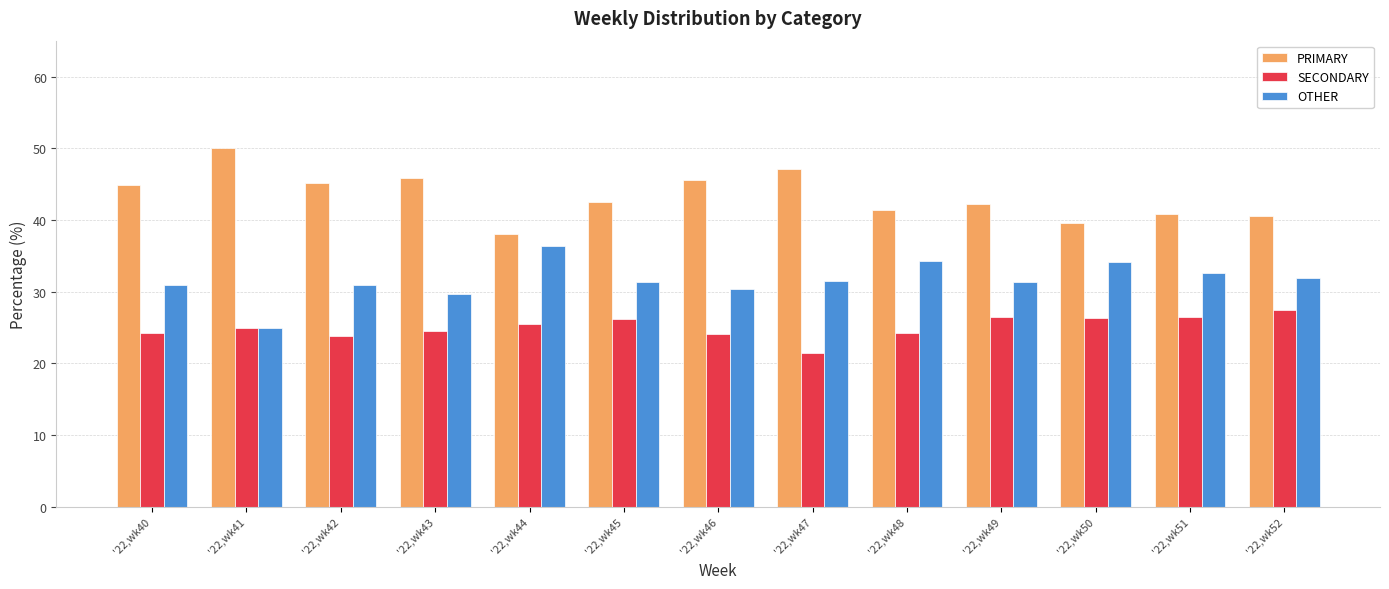

Is it true that OTHER equals 46.5 at '22,wk50?

False